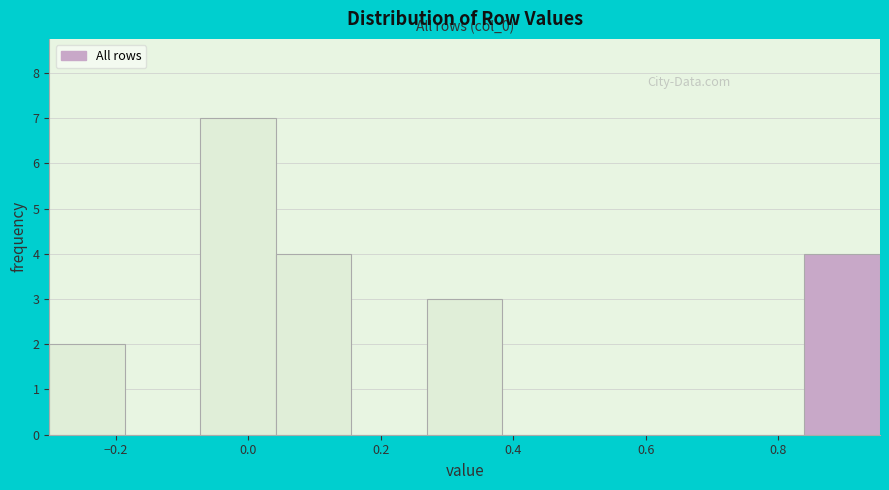

Over which range of the x-axis is the bar tallest?

-0.08 to 0.04